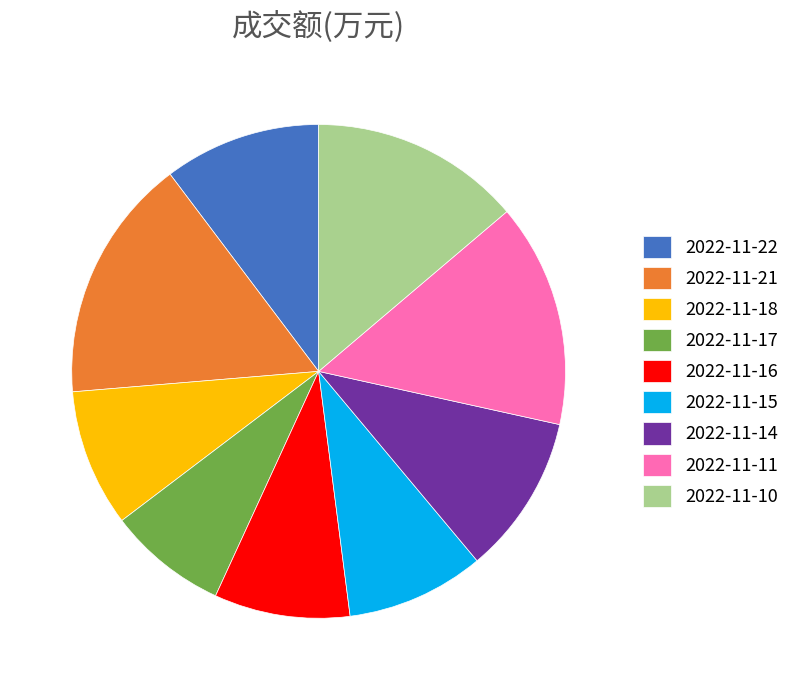

Is the sum of 2022-11-10 and 2022-11-11 greater than half?

No